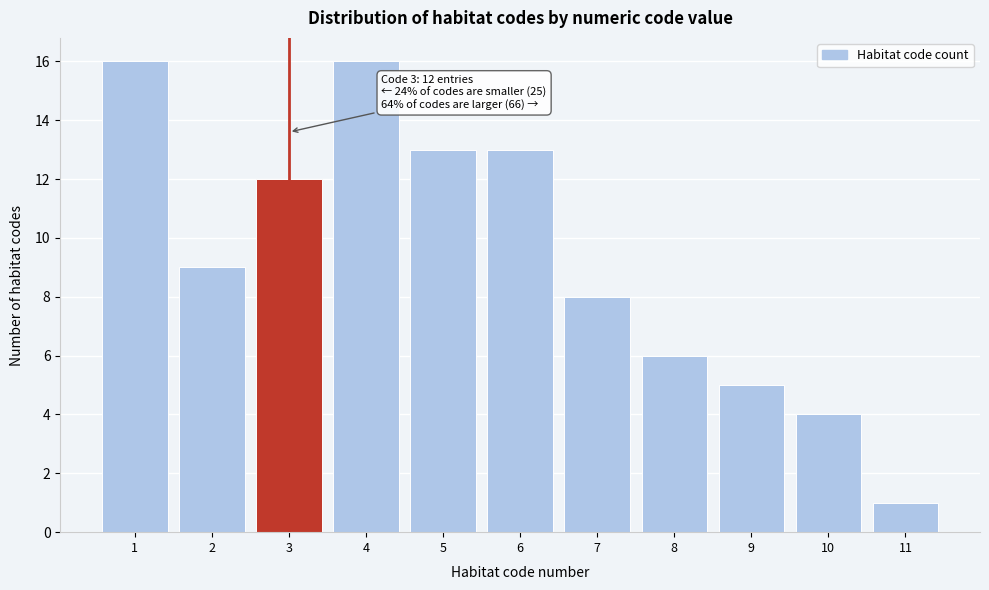

Reading left to right, extract all data points from this chart.

1=16	2=9	3=12	4=16	5=13	6=13	7=8	8=6	9=5	10=4	11=1